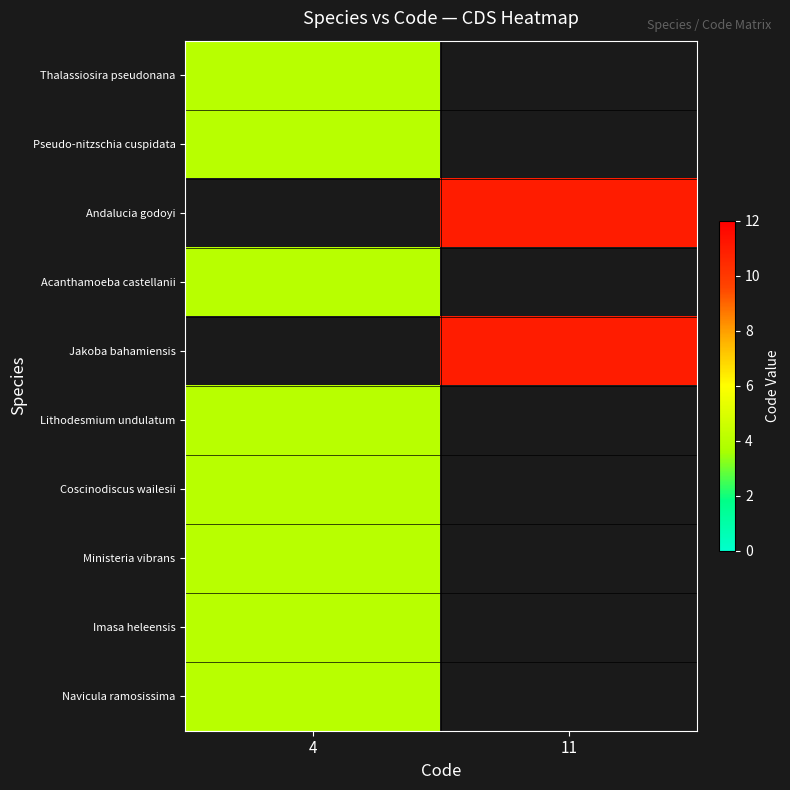

Which has a higher value, 4 or 11?

11